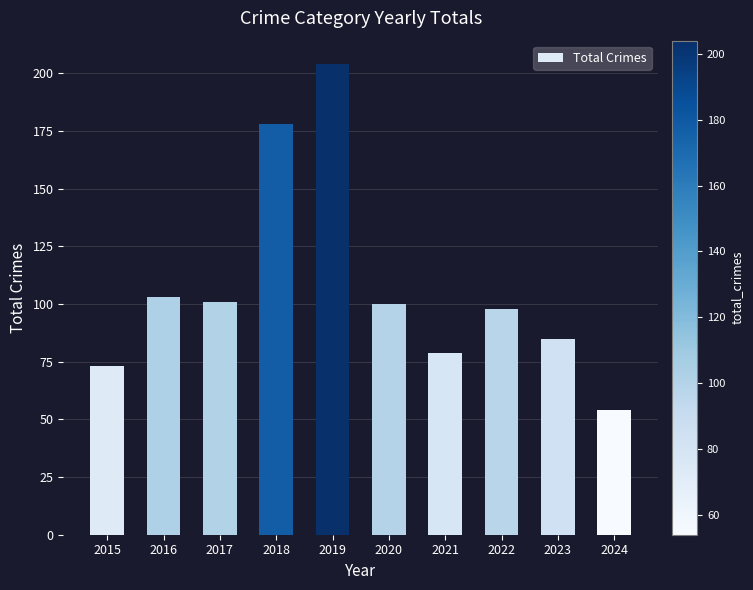

Does the chart contain any negative values?

No